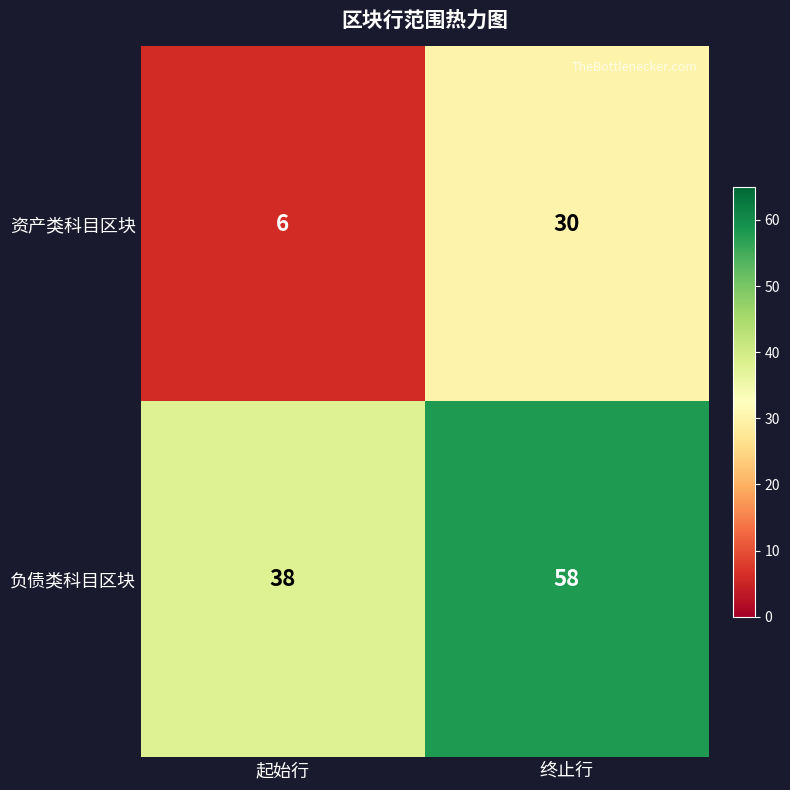

Between 起始行 and 终止行, which series saw the biggest shift?

资产类科目区块